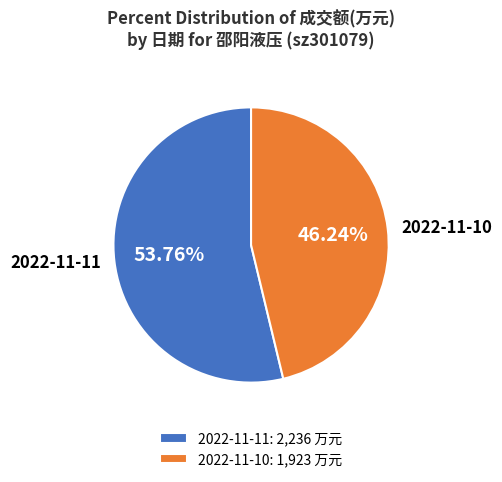

To the nearest percent, what portion does 2022-11-11 represent?

54%